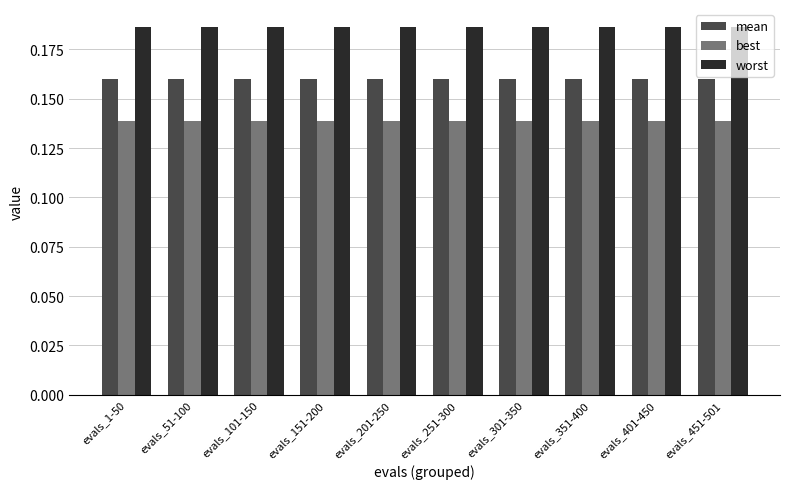

Rank the series by their maximum value, from lowest to highest.

best, mean, worst